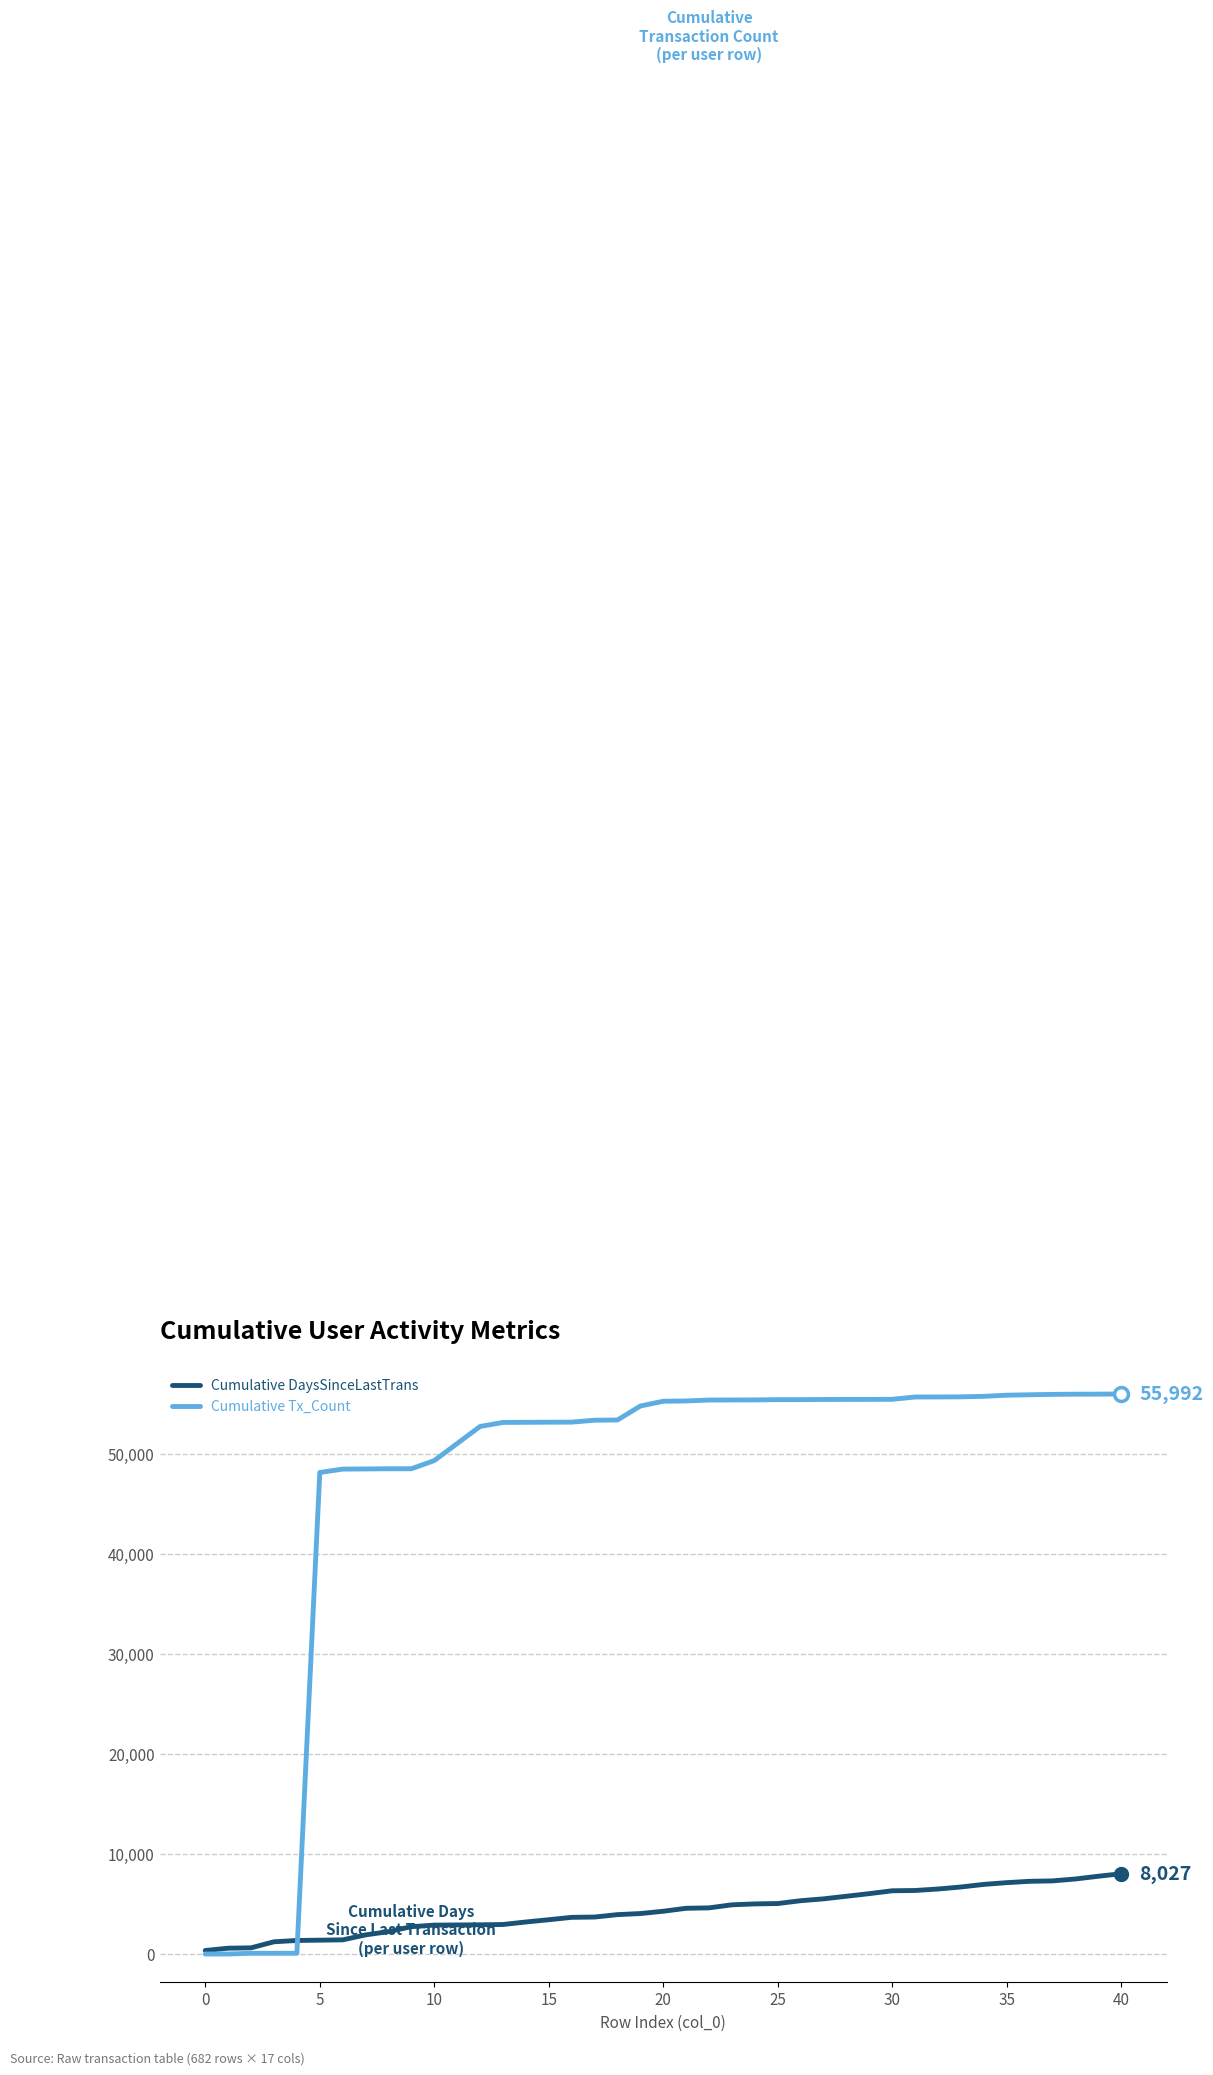

Does the chart have visible grid lines?

Yes